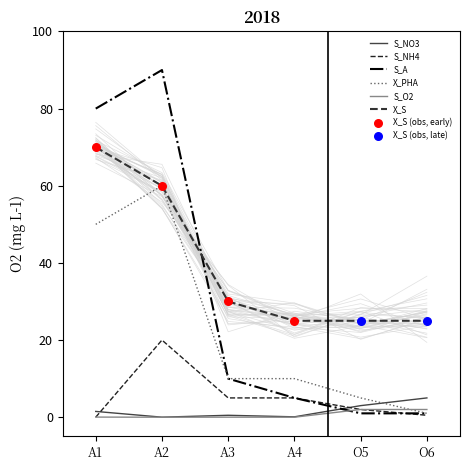

Which series has the largest total across all categories?

X_S